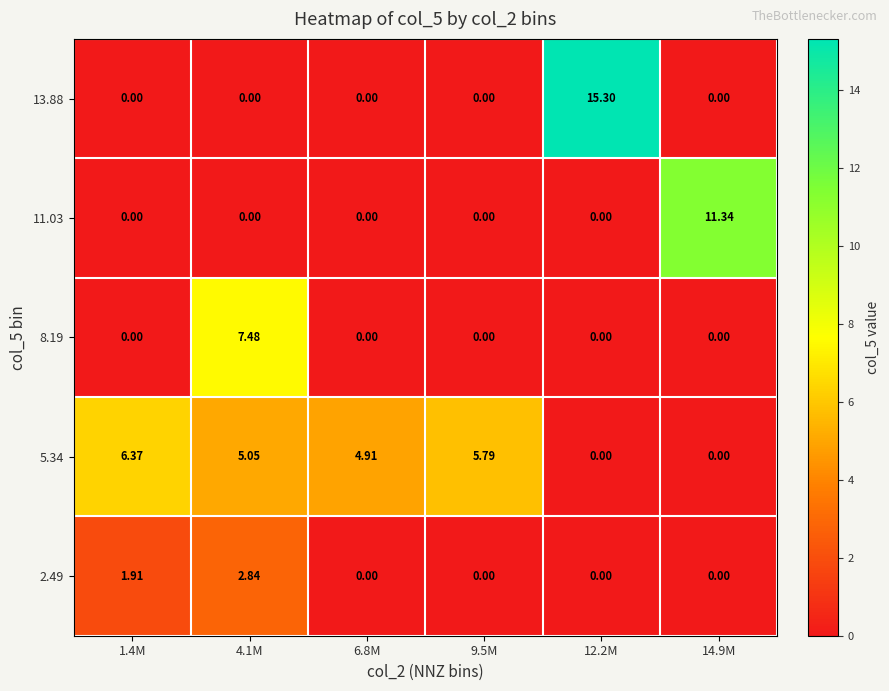

At which category is the sum across all series the highest?

4.1M